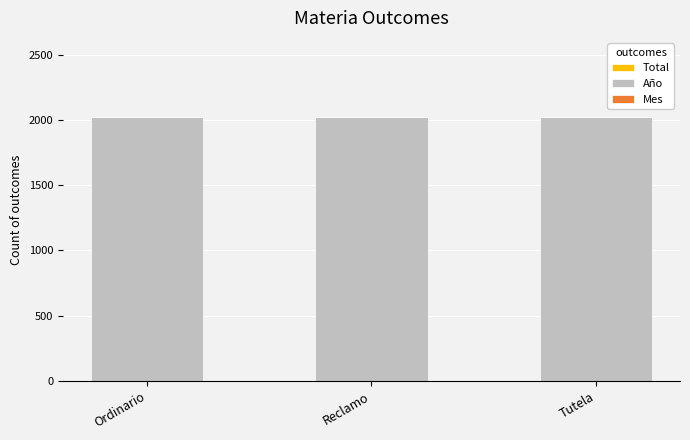

Does the chart contain stacked bars?

Yes